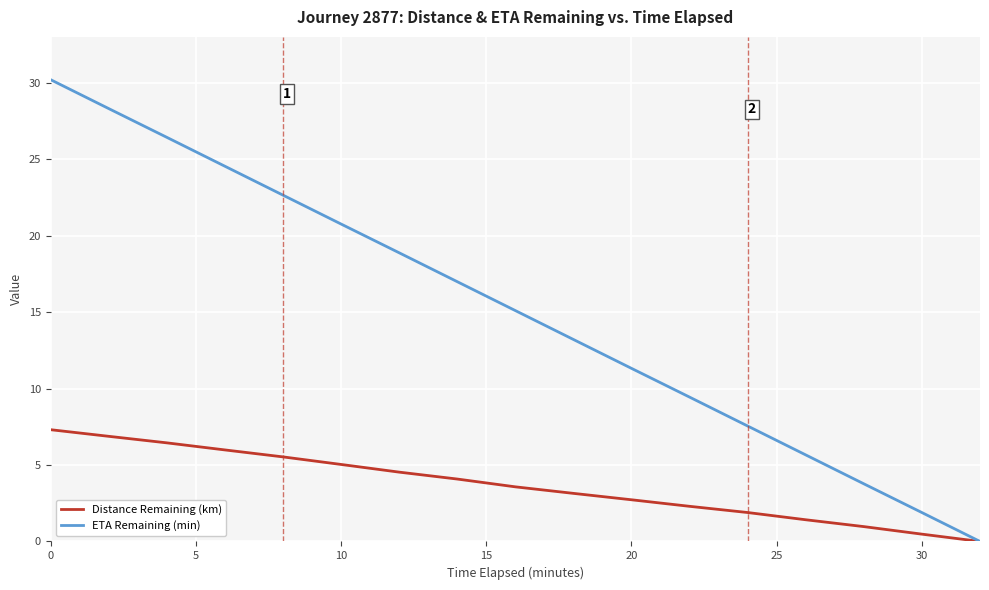

Which series has the largest total across all categories?

ETA Remaining (min)